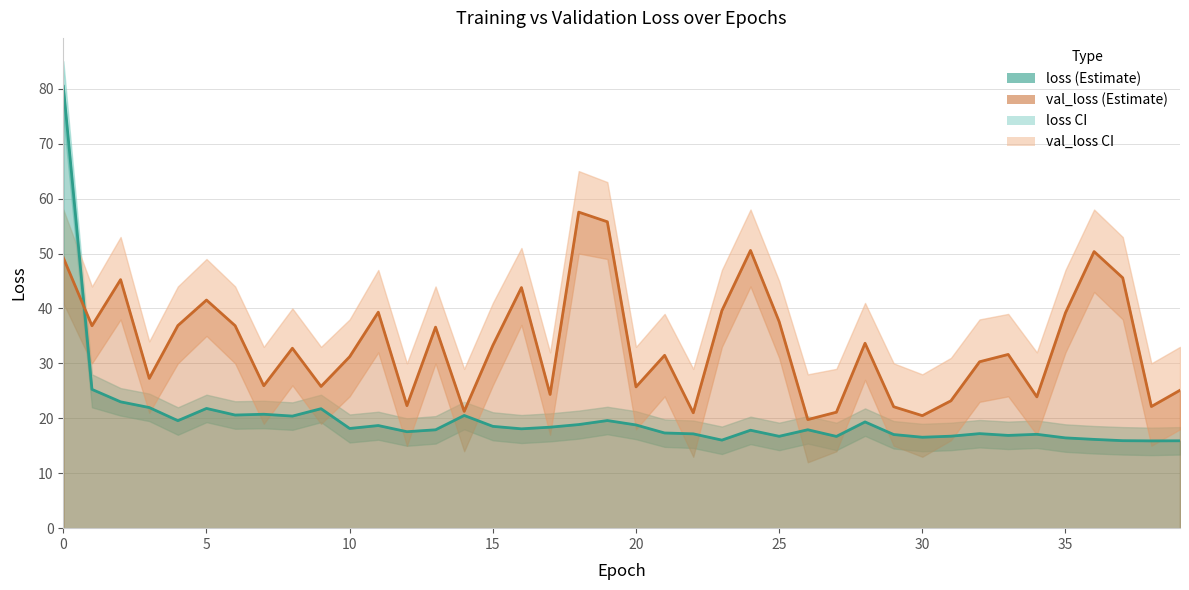

What is the difference between the highest and lowest values at 28?

24.2